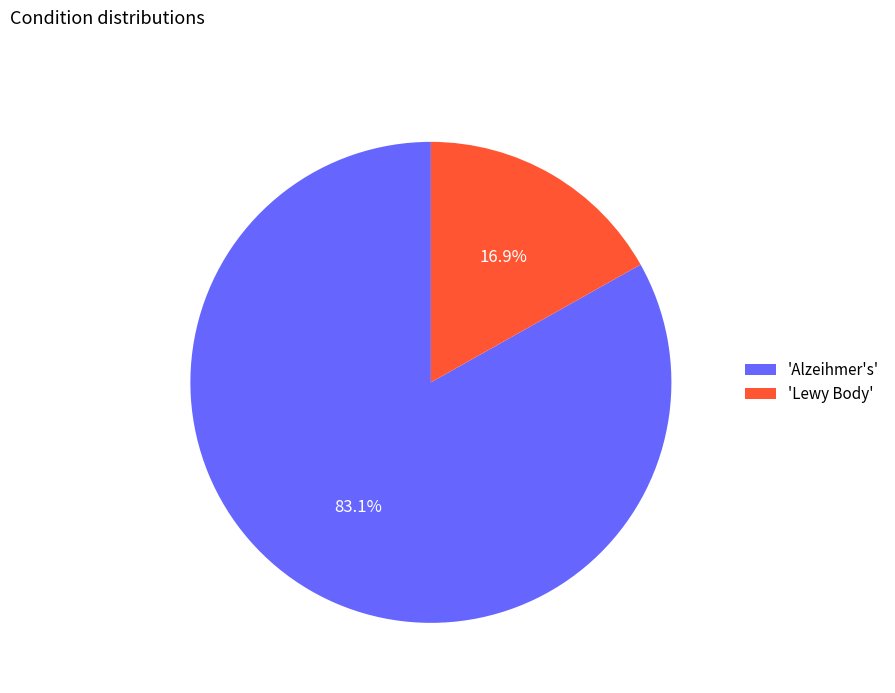

Is 'Alzeihmer's' the majority of the pie?

Yes